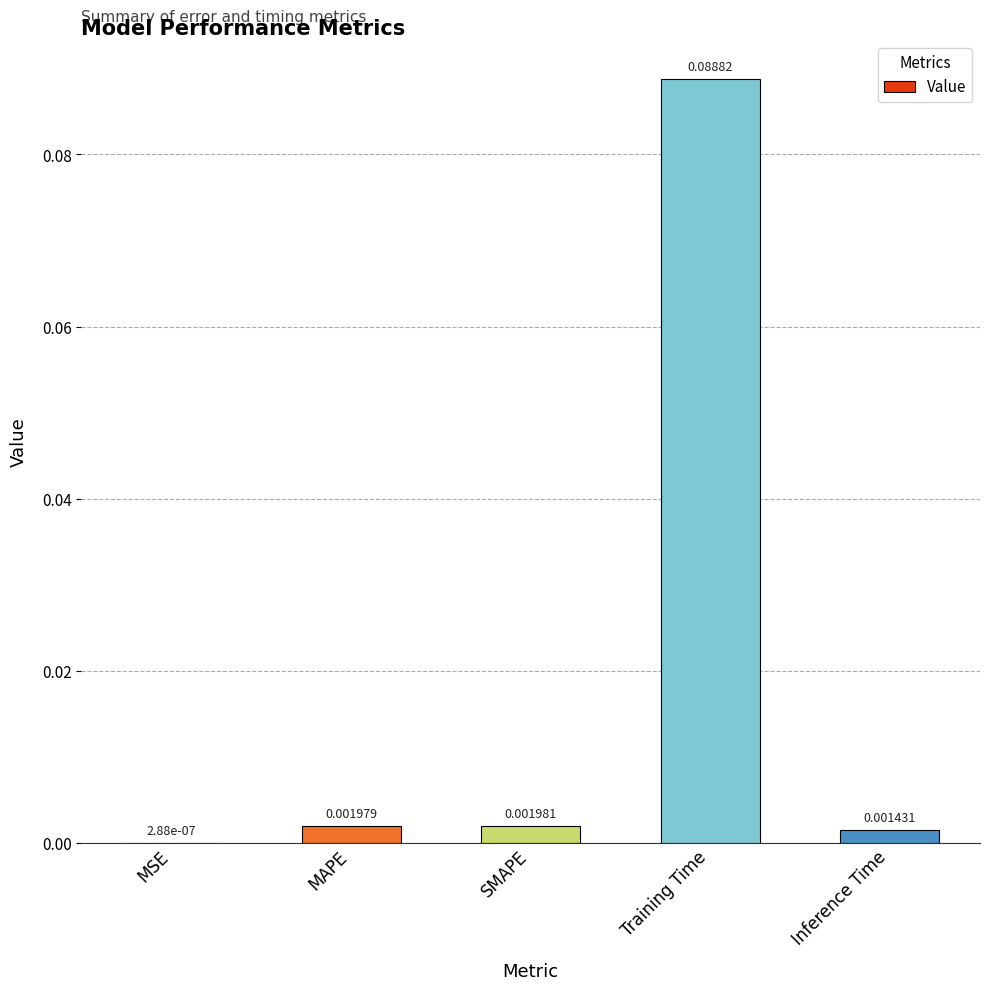

Where is the data nearest to the value 0?

MSE